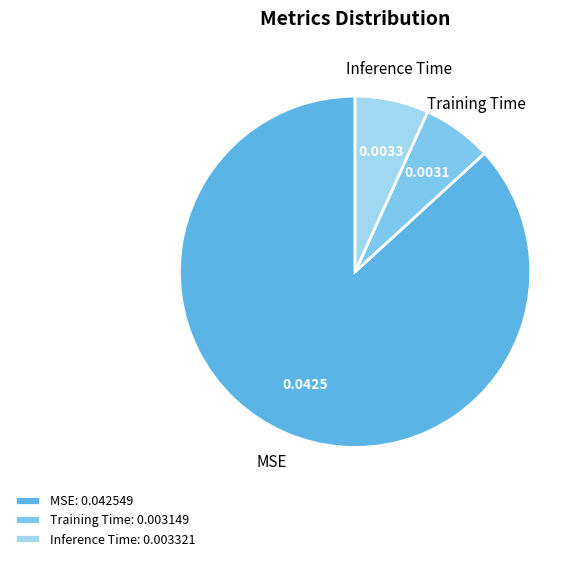

Is the sum of Training Time and Inference Time greater than half?

No